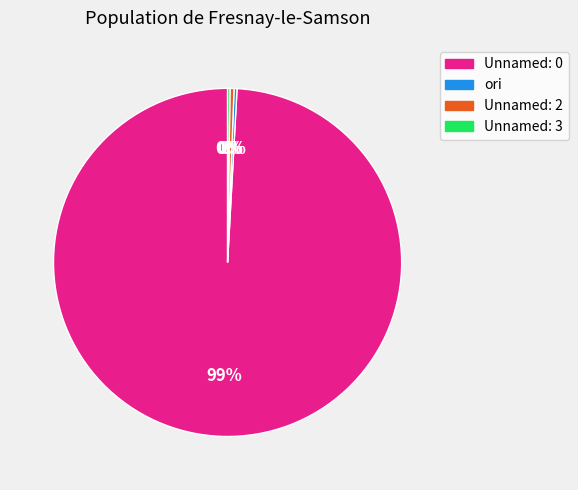

True or false: Unnamed: 2 accounts for 0% of the total.

True